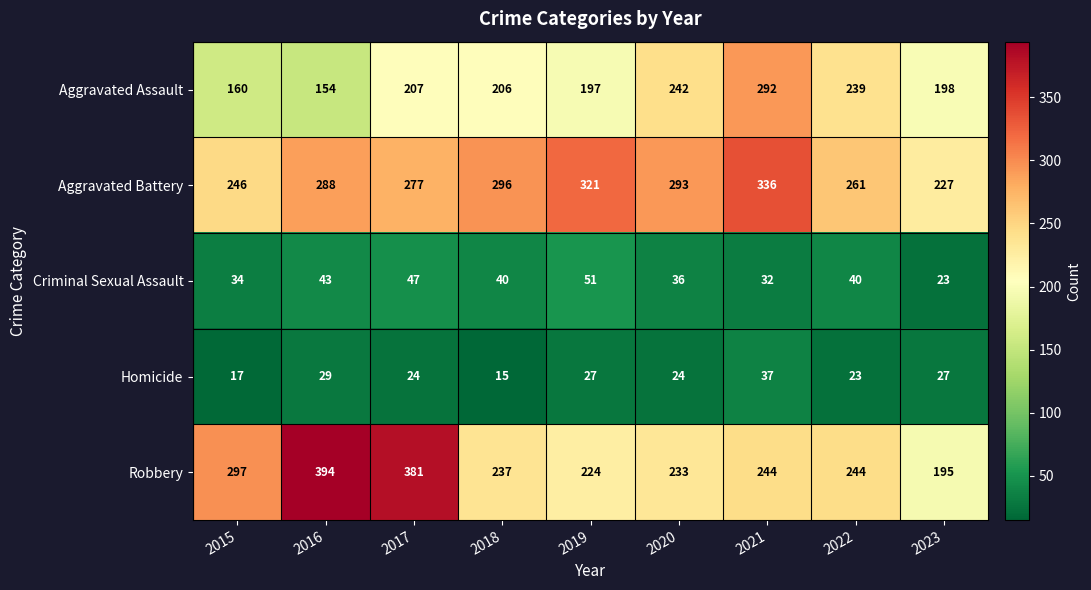

What is the difference between the maximum and minimum values in the Homicide series?

22